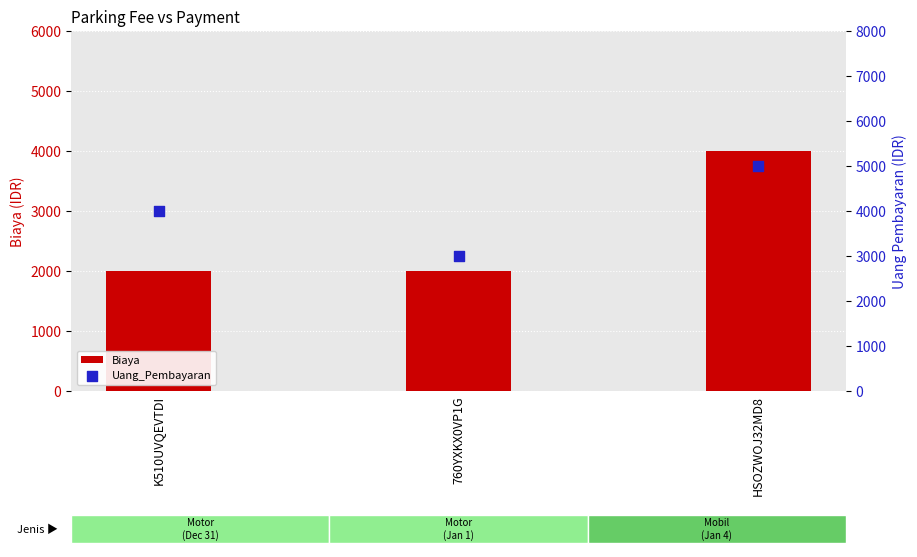

What is the total value across all series at 760YXKX0VP1G?

5000